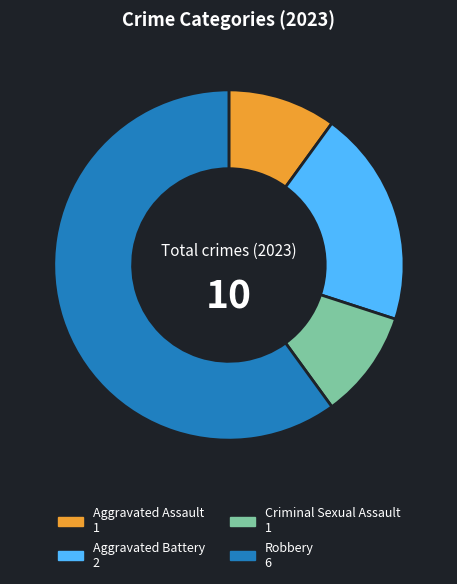

Combined, do Criminal Sexual Assault 1 and Aggravated Assault 1 account for over 50%?

No